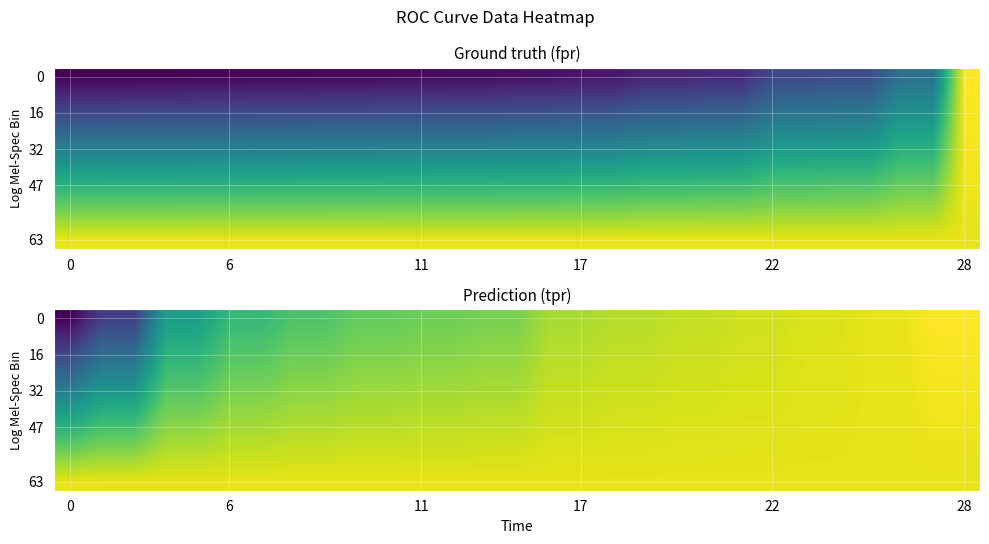

What is the maximum value shown in the chart?

1.0